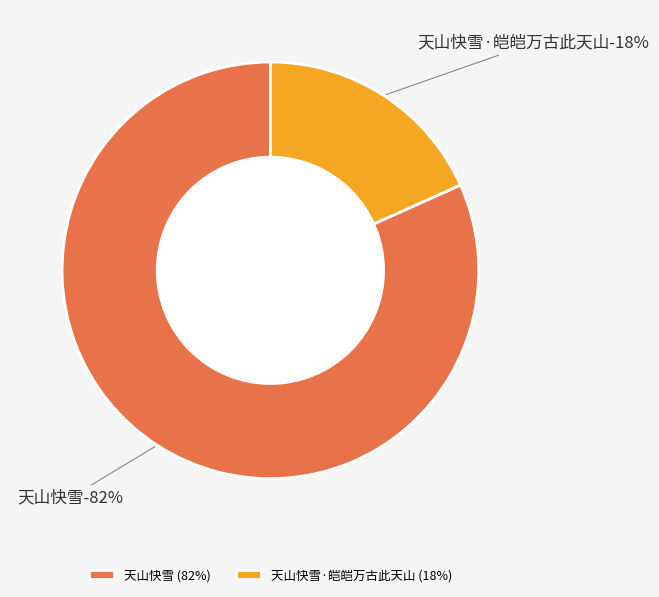

What percentage is the 天山快雪·皑皑万古此天山 slice, to the nearest percent?

18%